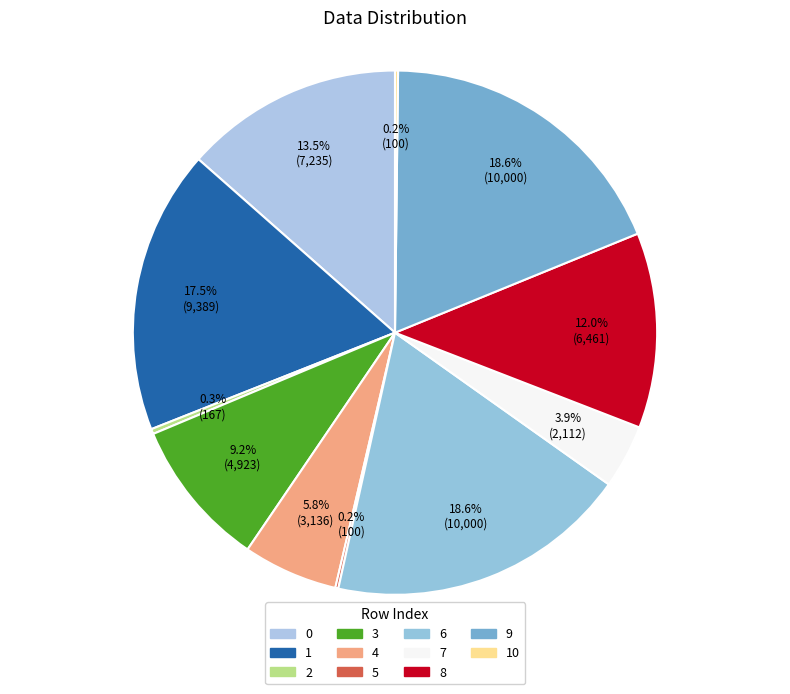

How many segments does this pie chart have?

11